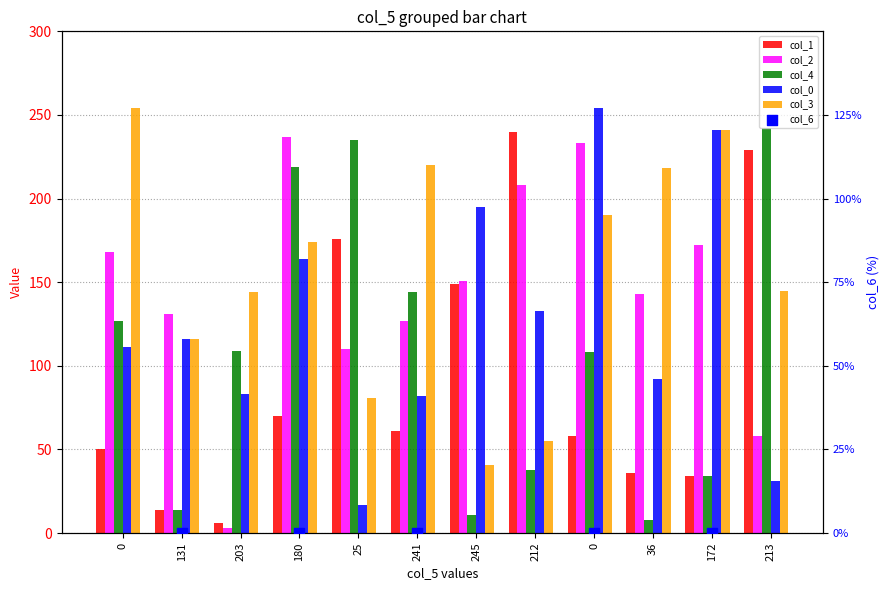

At which category is the sum across all series the highest?

180